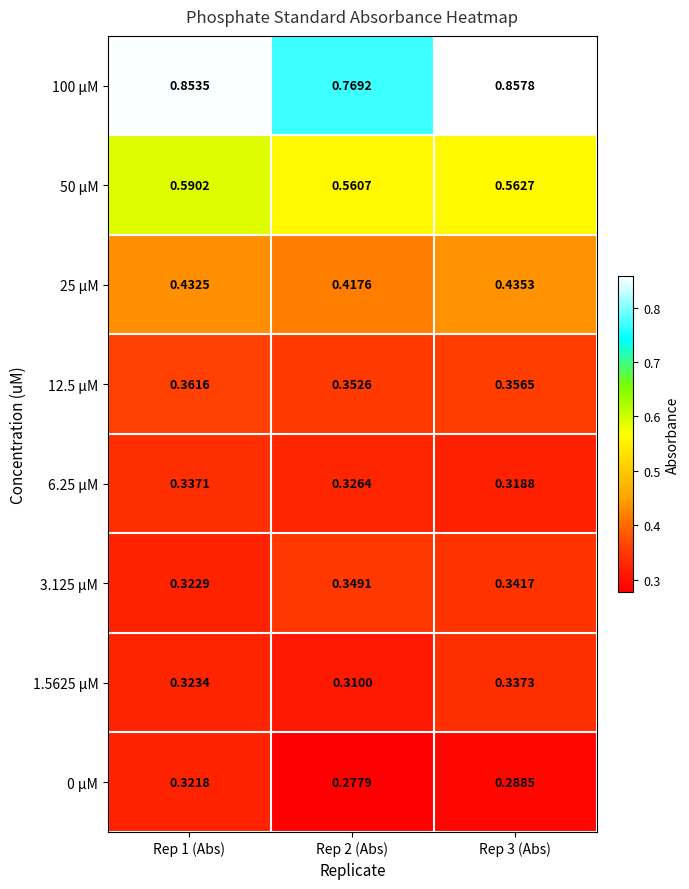

Is the value of 0 µM at Rep 3 (Abs) greater than the value of 1.5625 µM at Rep 1 (Abs)?

No